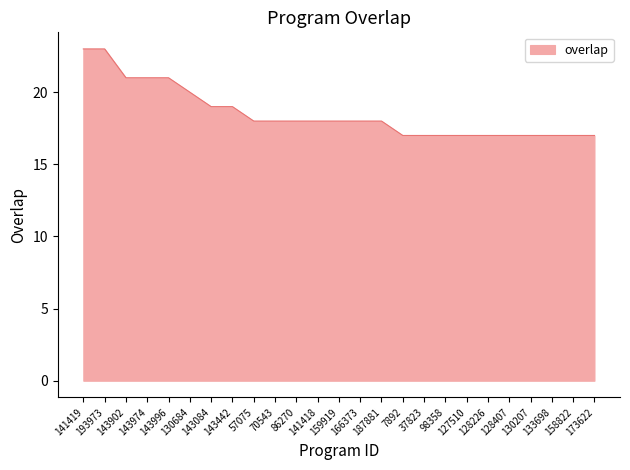

What is the difference between the values at 70543 and 193973?

5